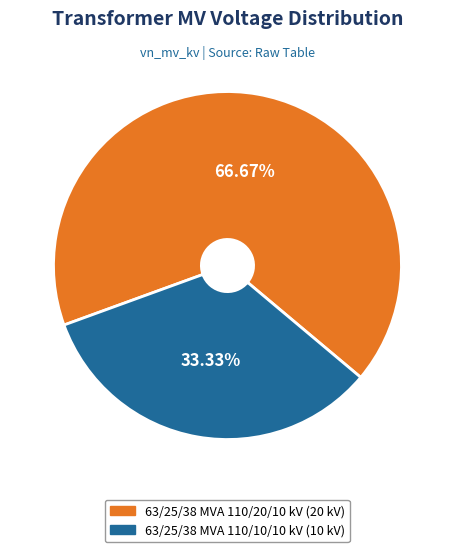

Which slice is the smallest?

63/25/38 MVA 110/10/10 kV